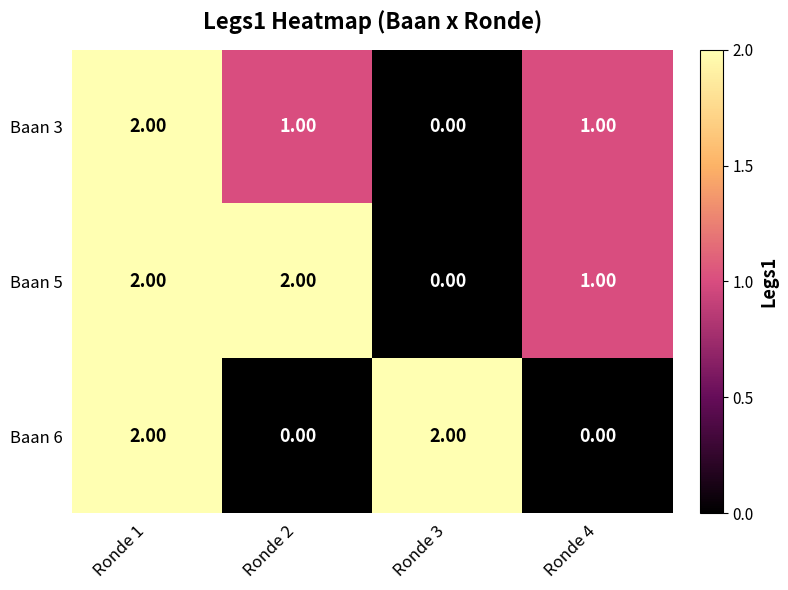

Which series changed the most between Ronde 1 and Ronde 2?

Baan 6